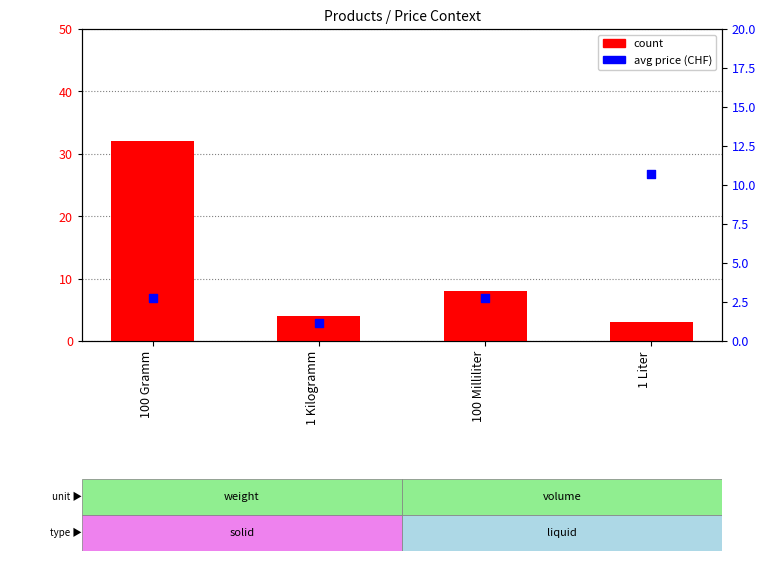

At how many categories does at least one series exceed 12?

1